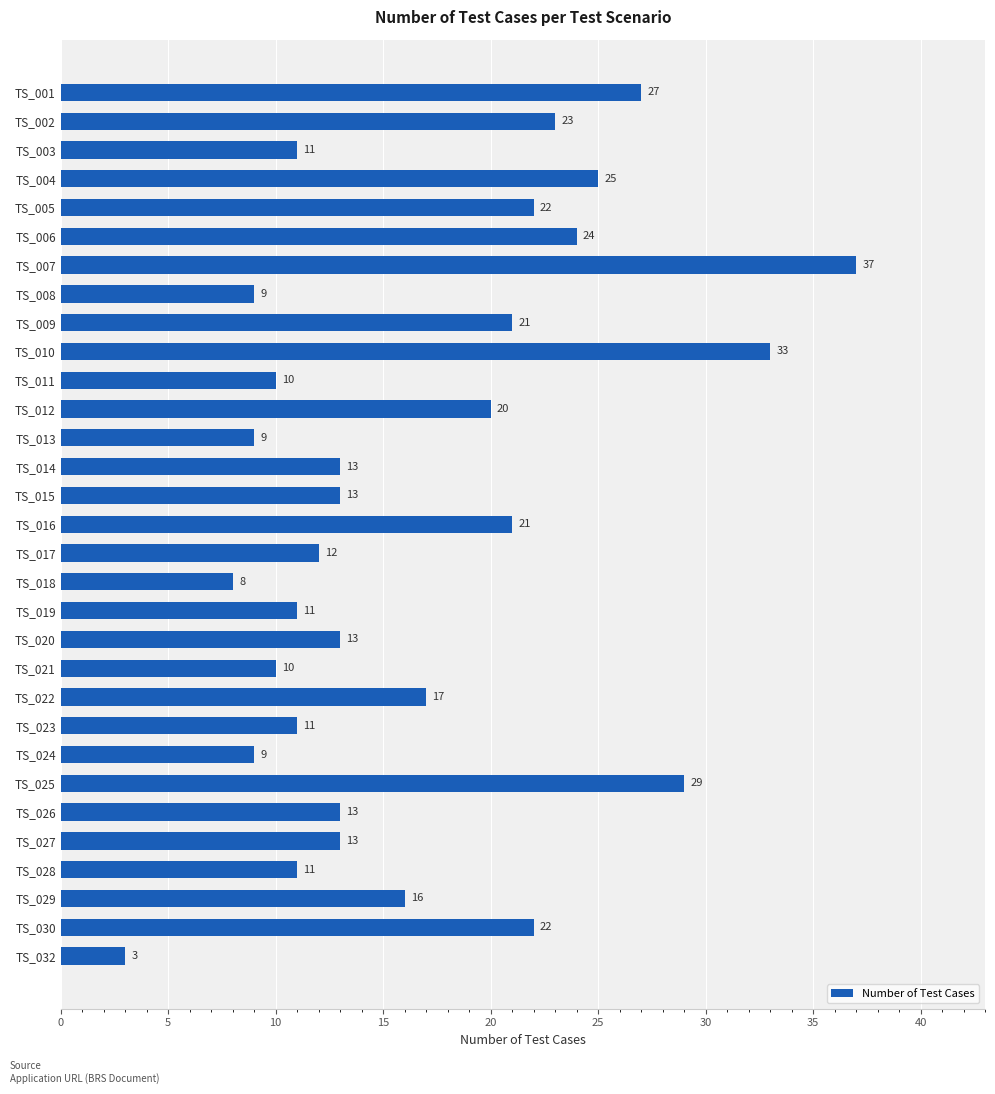

Are the bars horizontal?

Yes